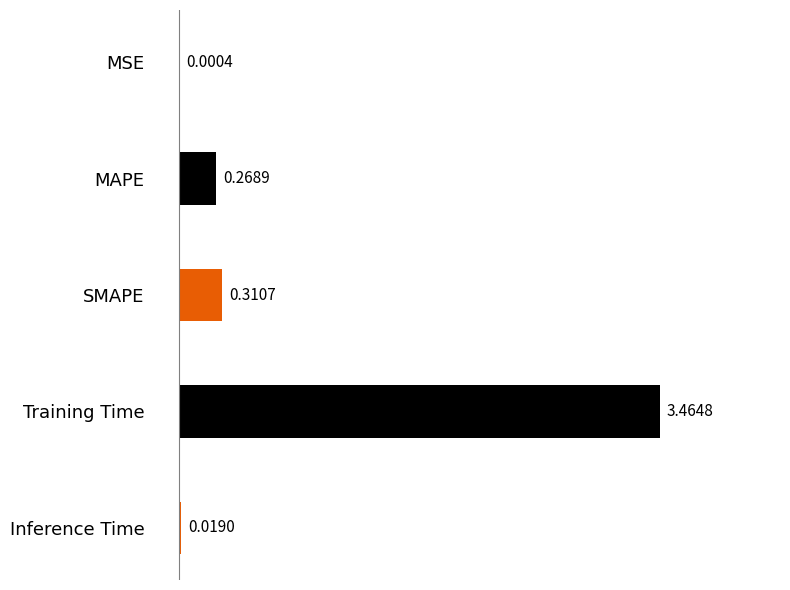

What is the sum of all values?

4.1